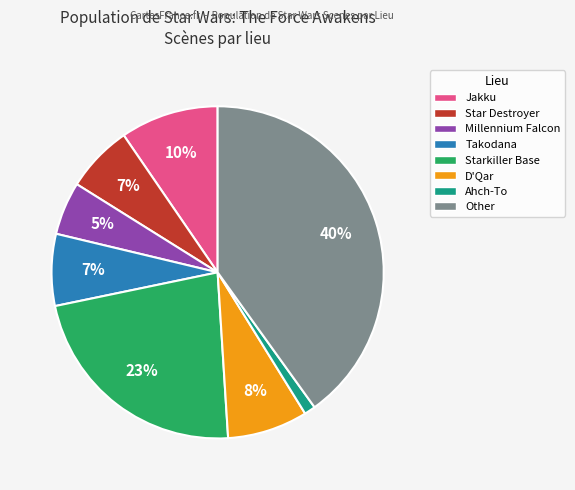

Does any single category account for the majority?

No